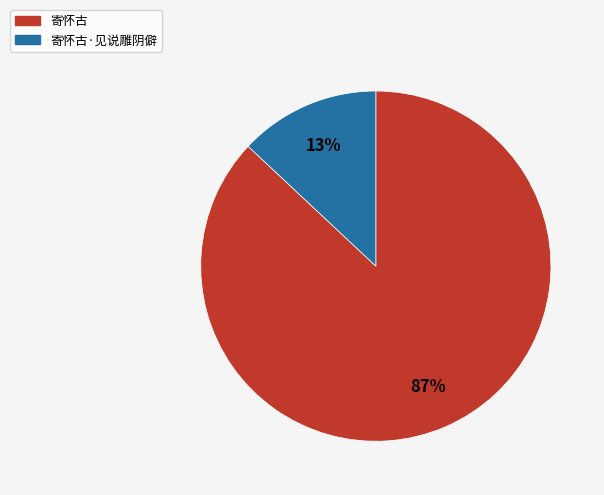

Combined, do 寄怀古·见说雕阴僻 and 寄怀古 account for over 50%?

Yes